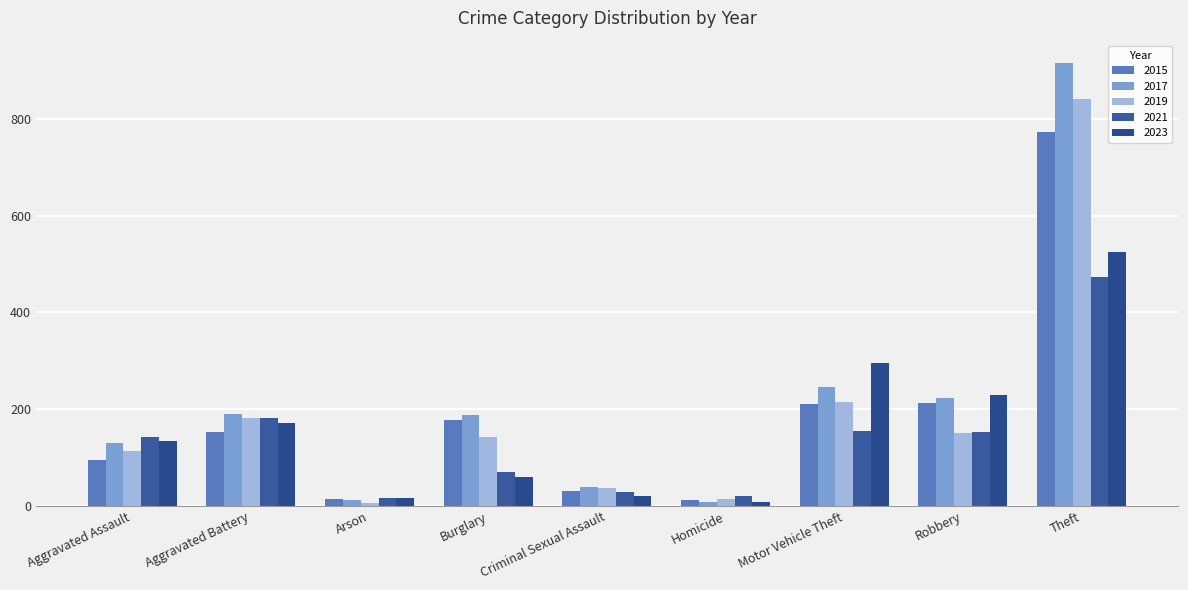

What is the difference between the 2015 values at Burglary and Theft?

596